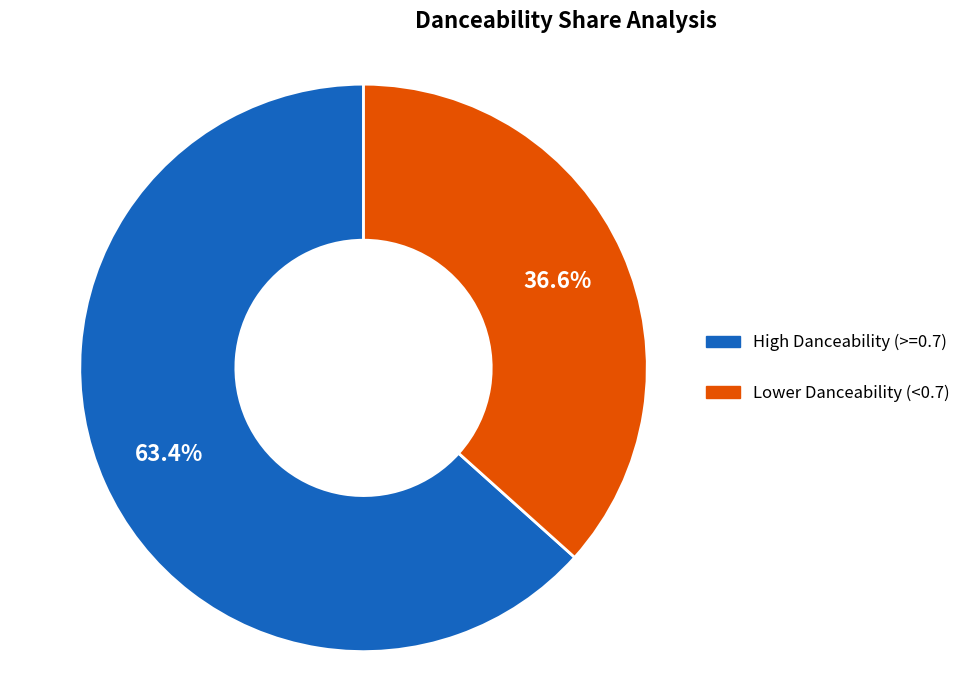

Is there a majority slice in this chart?

Yes